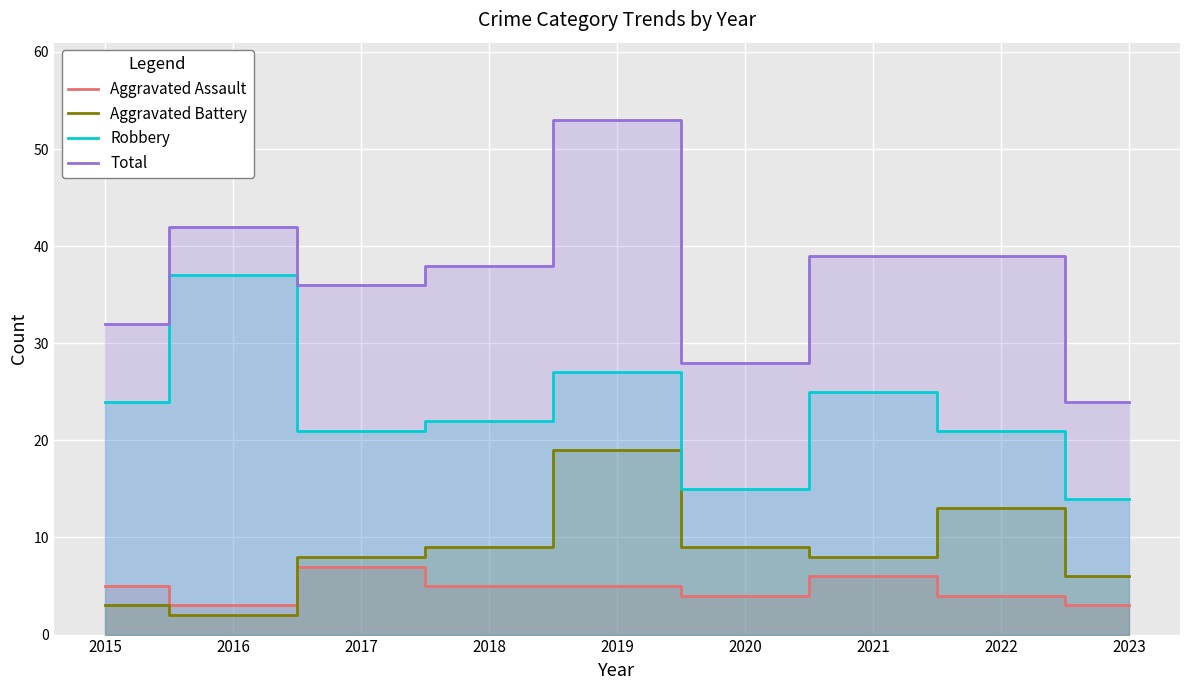

True or false: Aggravated Battery has a value of 13 at 2022.

True